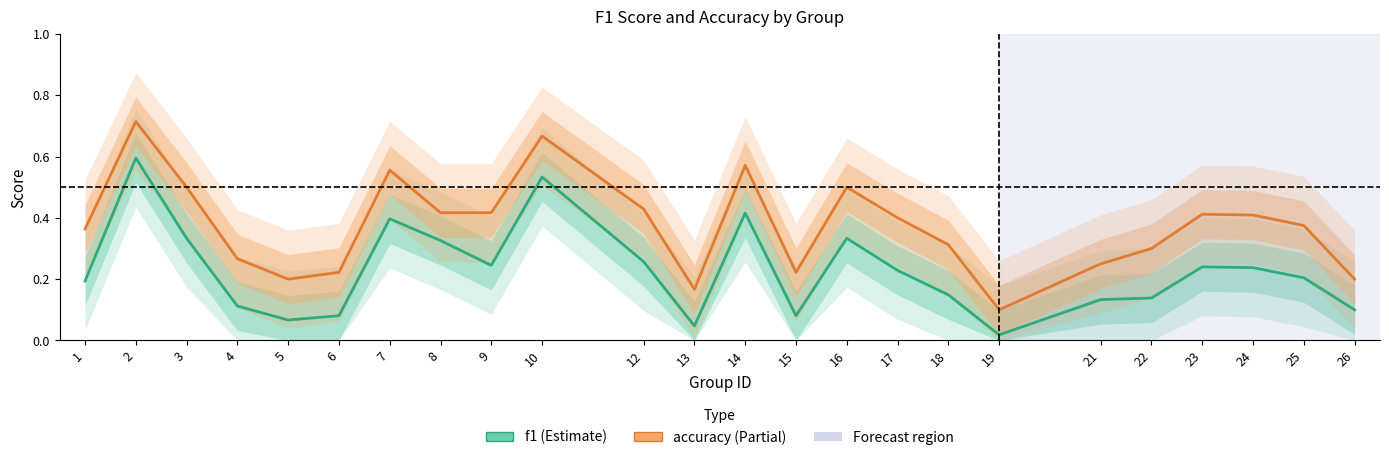

Between 16 and 14, which is larger?

14